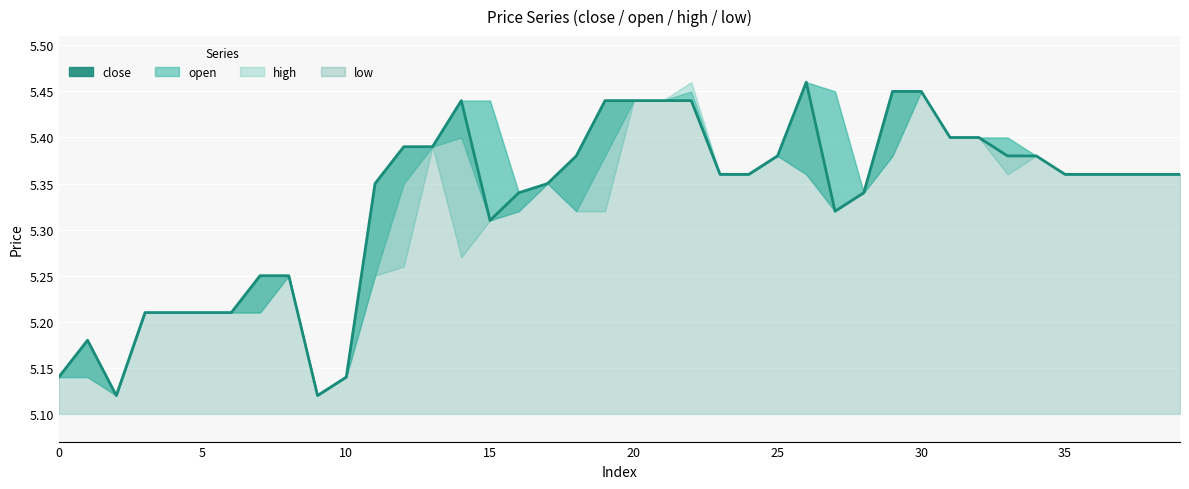

Read the value at 23.

5.4